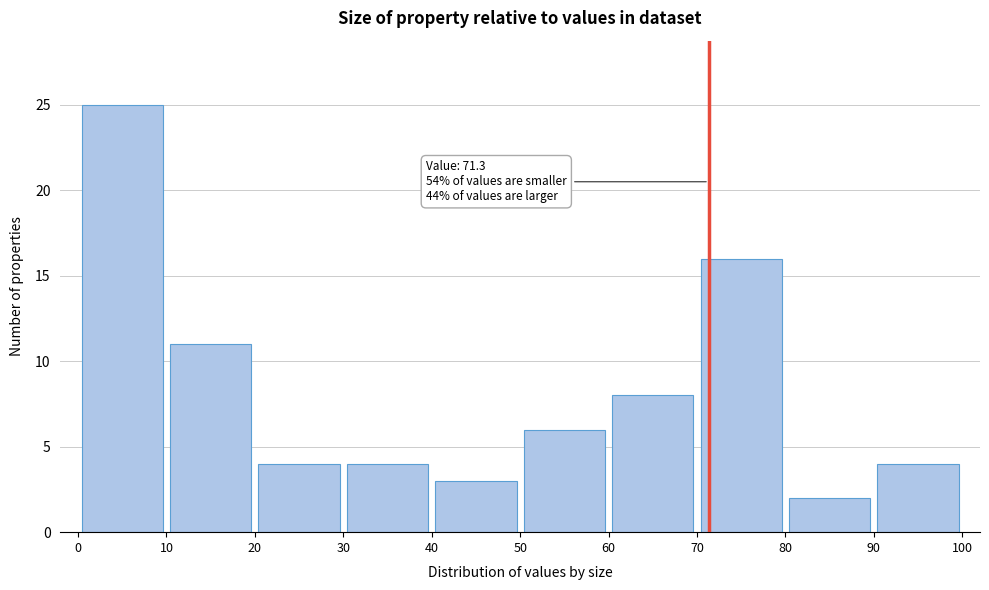

Which range on the x-axis has the tallest bar?

0 to 10